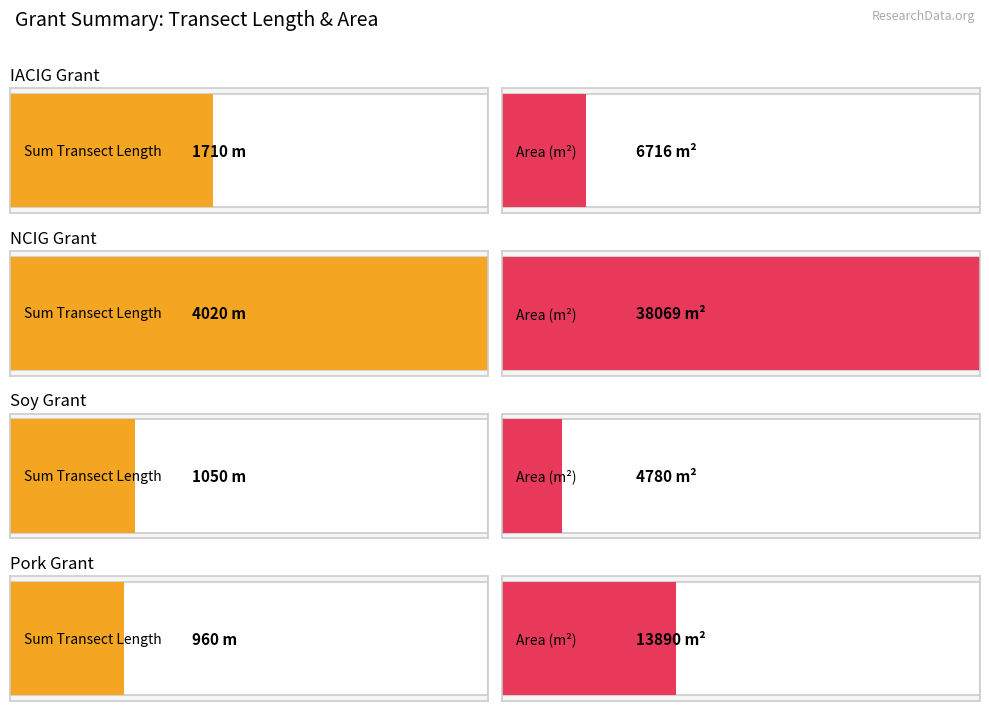

The Area (m2) series shows 595 at byd2. True or false?

False